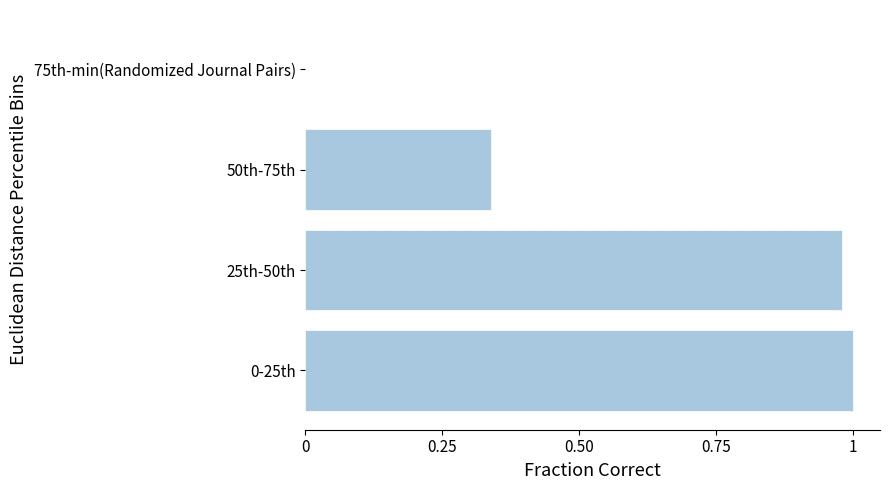

The value at 0-25th is 1.6. True or false?

False